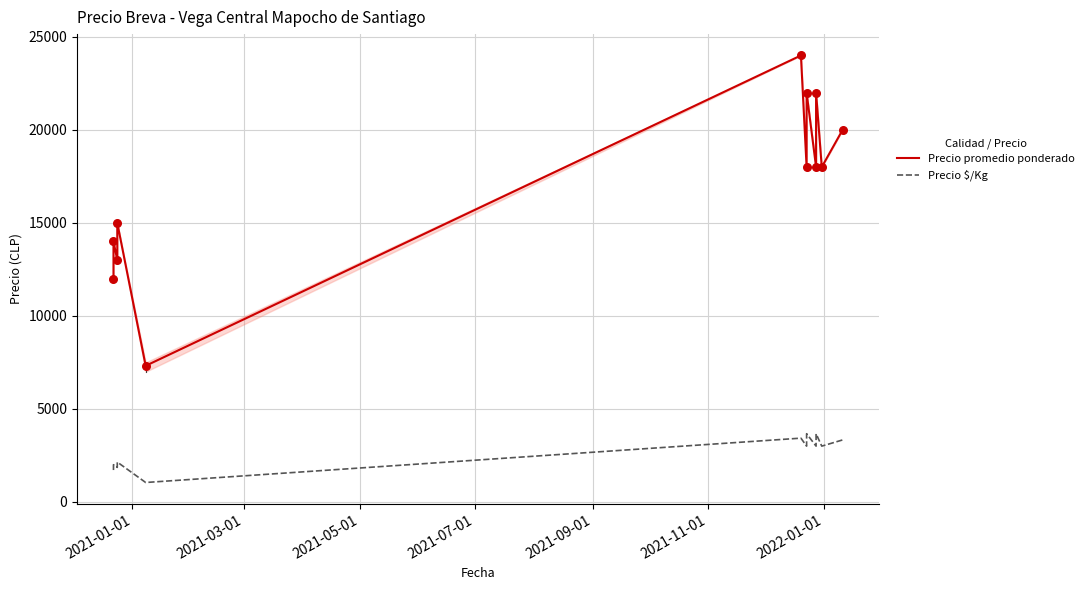

What are all the series names shown in the legend?

Precio promedio ponderado, Precio $/Kg